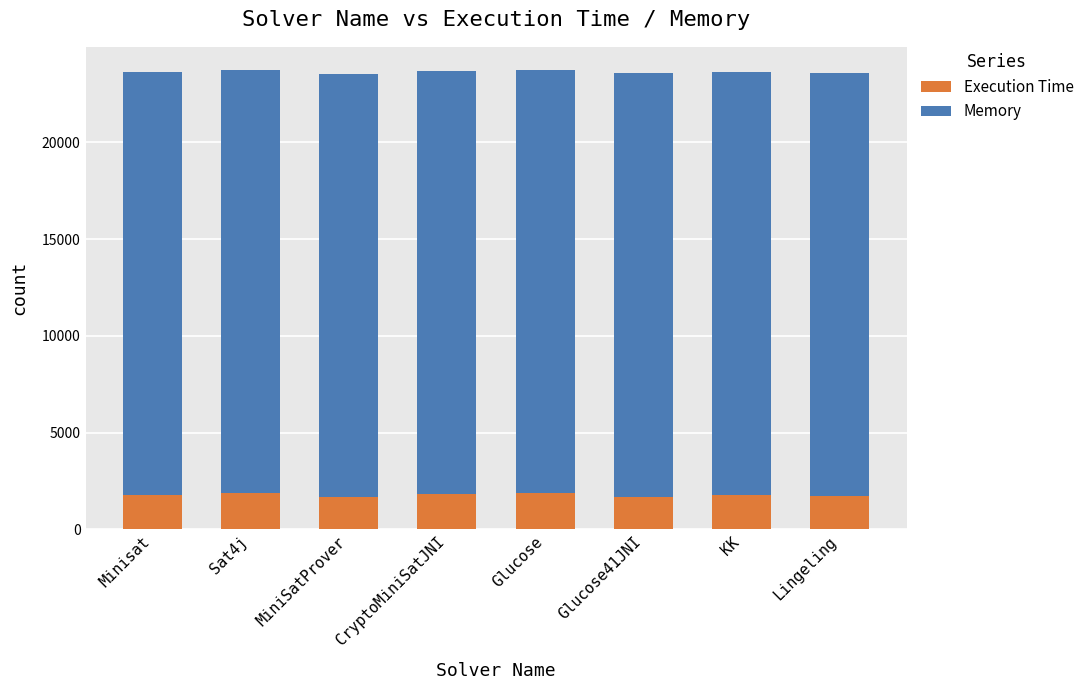

What value does the Execution Time series have at MiniSatProver?

1679